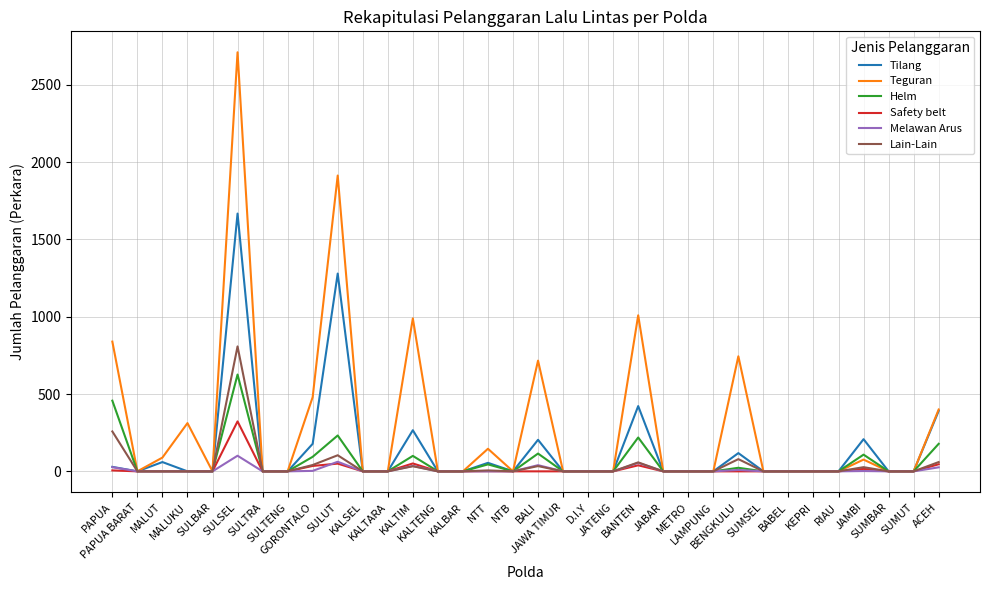

What is the maximum value shown in the chart?

2710